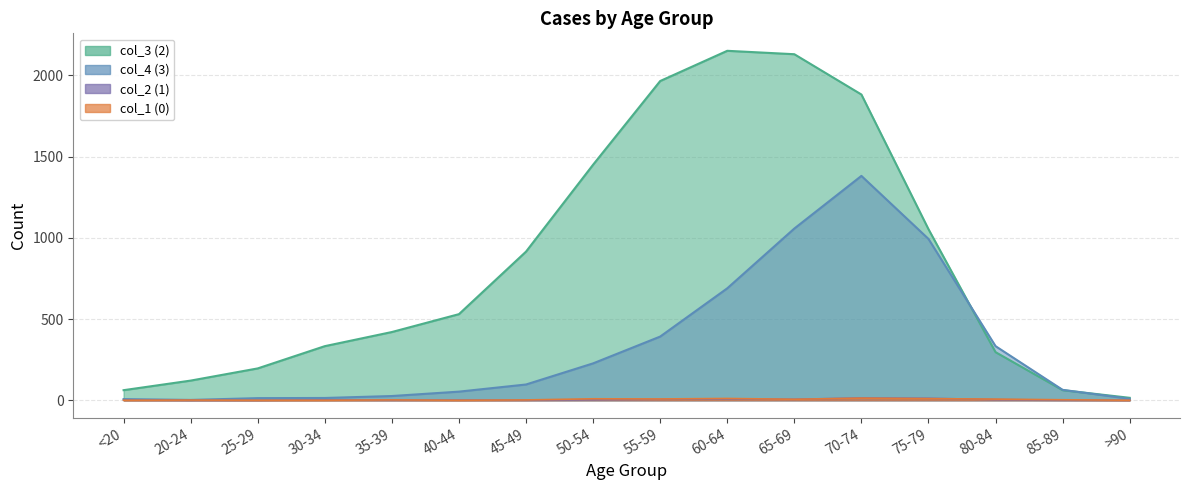

What is the minimum value for col_4 (3)?

2